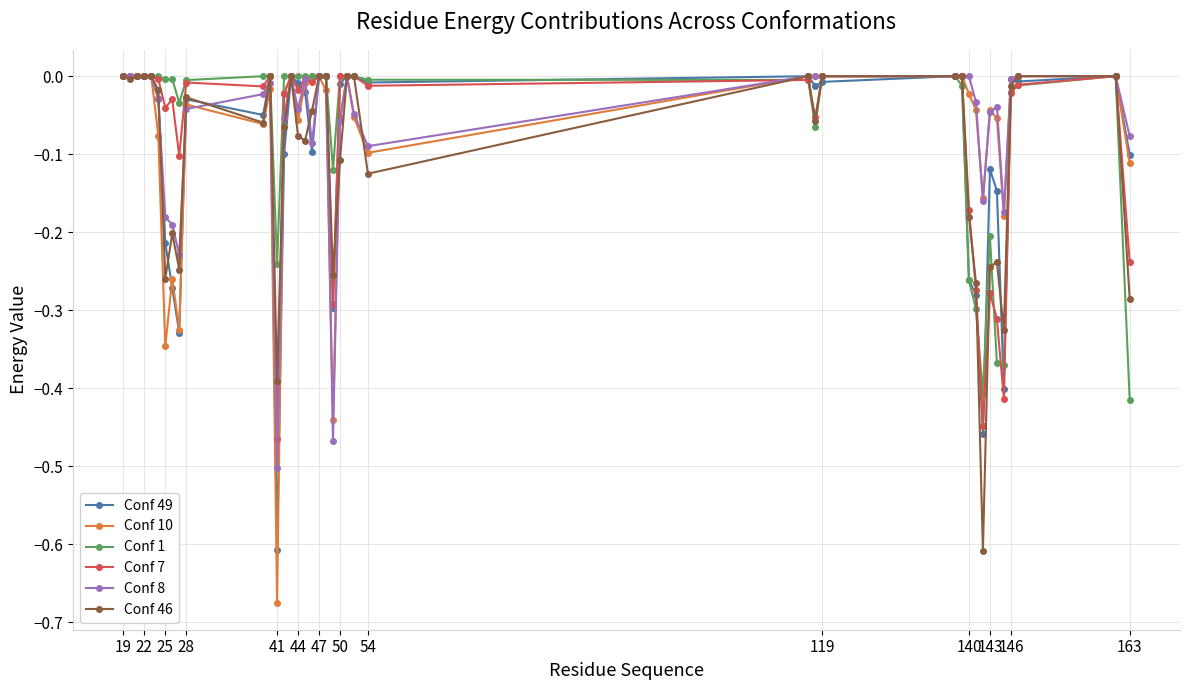

True or false: Conf 1 and Conf 7 intersect in this chart.

True